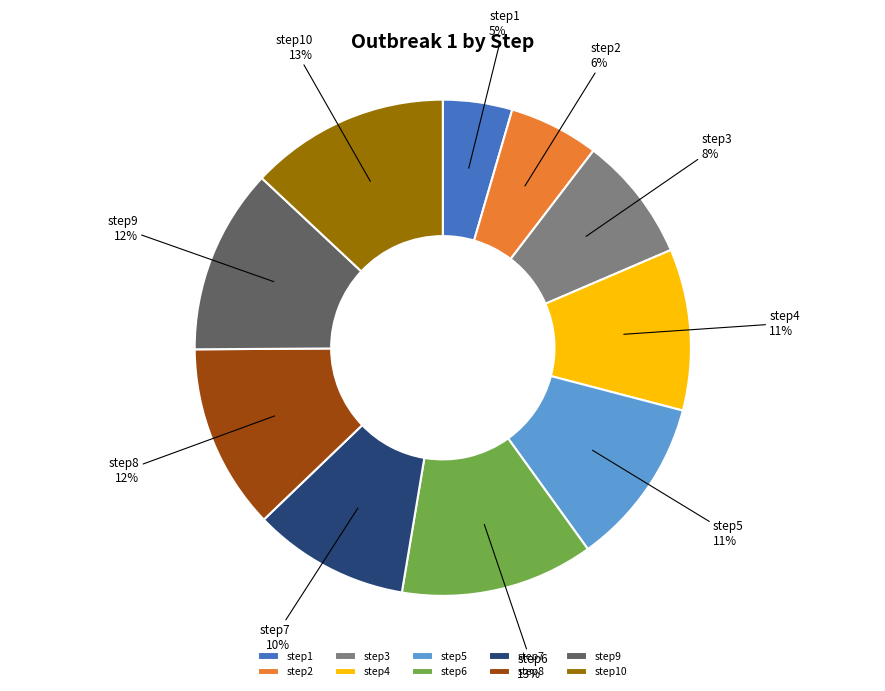

Does step9 represent more than half of the total?

No